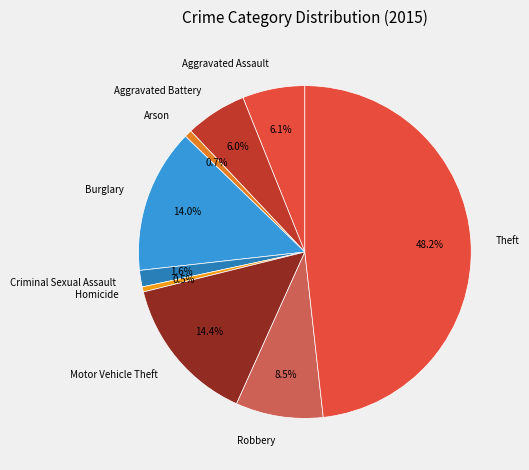

To the nearest percent, what is the combined percentage of Criminal Sexual Assault and Theft?

50%